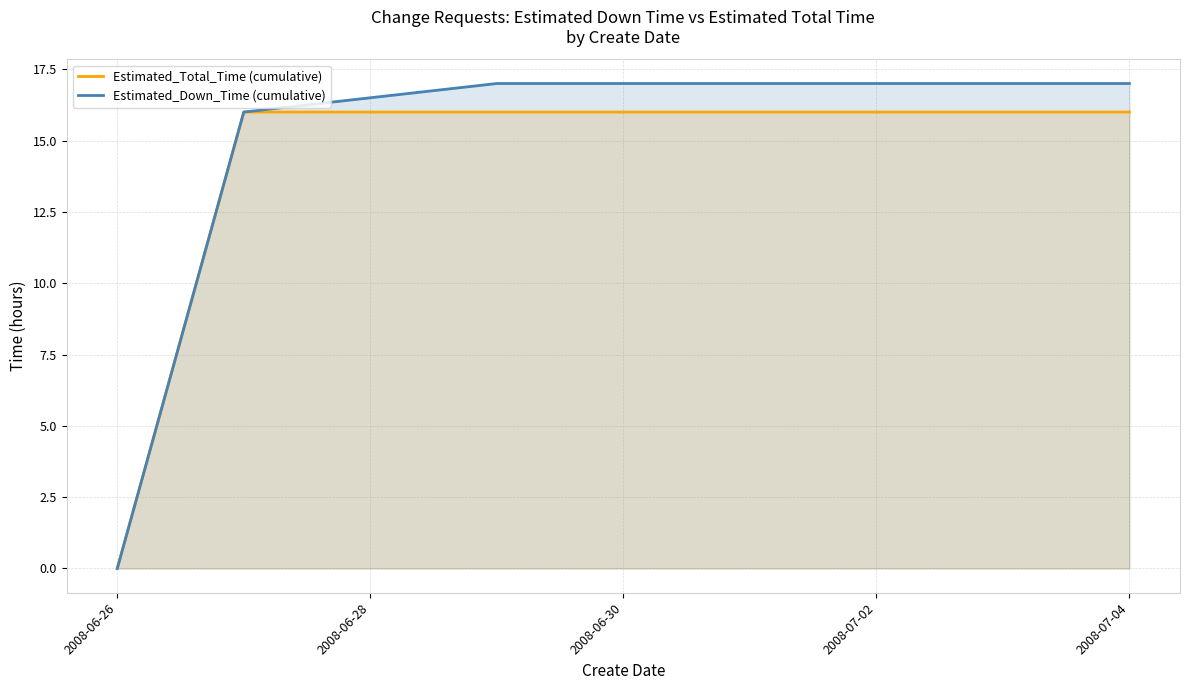

The value of Estimated_Total_Time (cumulative) at 2008-06-30 is 16. True or false?

True